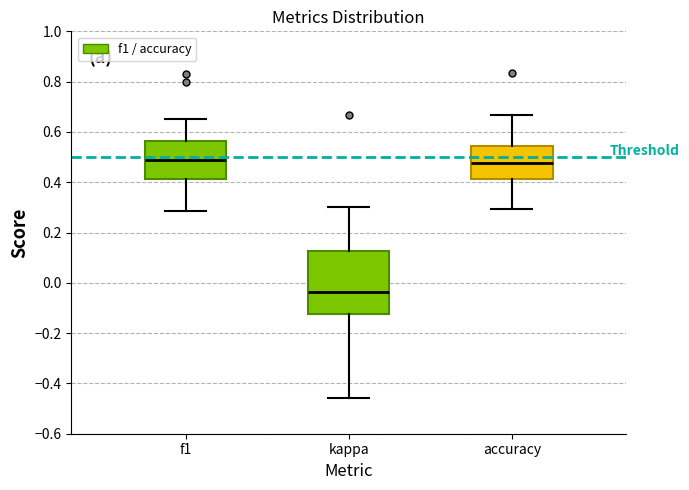

Reading left to right, transcribe this box plot: for each box, give where its median line is, the range the box spans, and where its two whiskers end, as read against the y-axis. The values are not printed on the chart, so give them approximately, as read against the axis.

f1: median 0.48, box 0.42 to 0.56, whiskers 0.28 to 0.66
kappa: median -0.04, box -0.12 to 0.12, whiskers -0.46 to 0.30
accuracy: median 0.48, box 0.42 to 0.54, whiskers 0.30 to 0.66